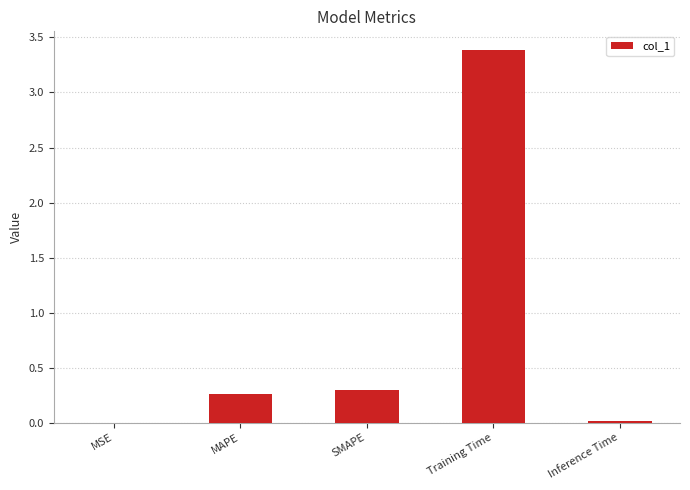

What is the sum of the values at Training Time and MAPE?

3.6